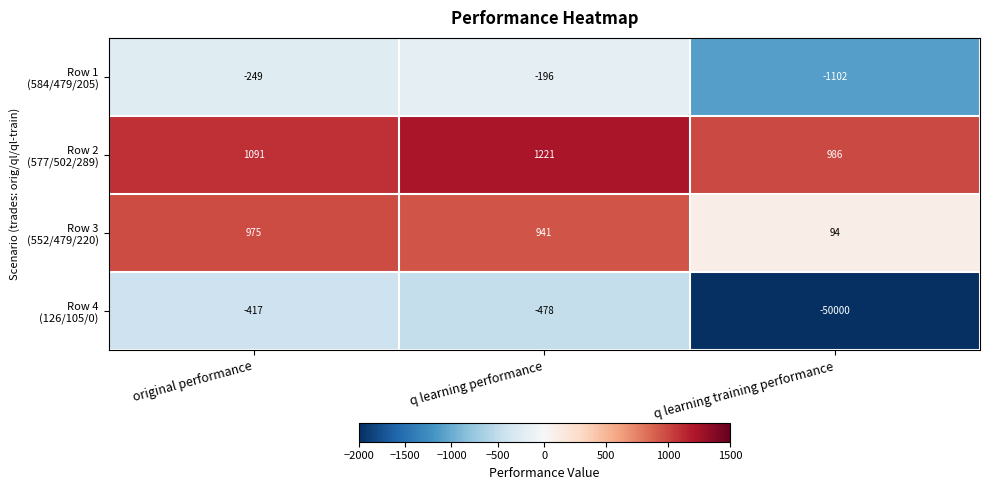

At which category is the sum across all series the highest?

q learning performance